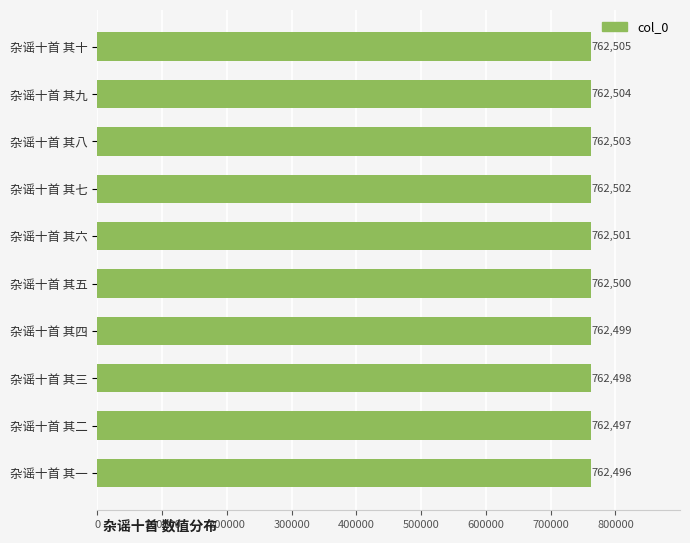

The value at 杂谣十首 其一 is 762496. True or false?

True